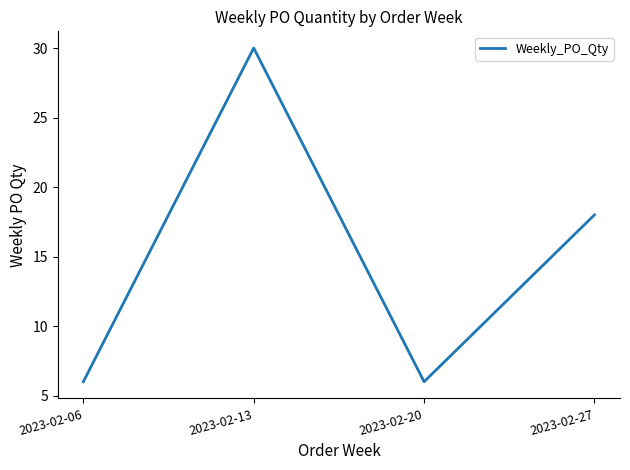

Reading left to right, list all the values displayed in this chart.

2023-02-06=6	2023-02-13=30	2023-02-20=6	2023-02-27=18